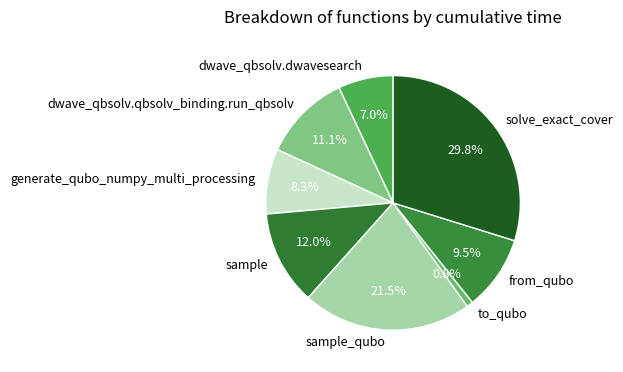

How many segments does this pie chart have?

8